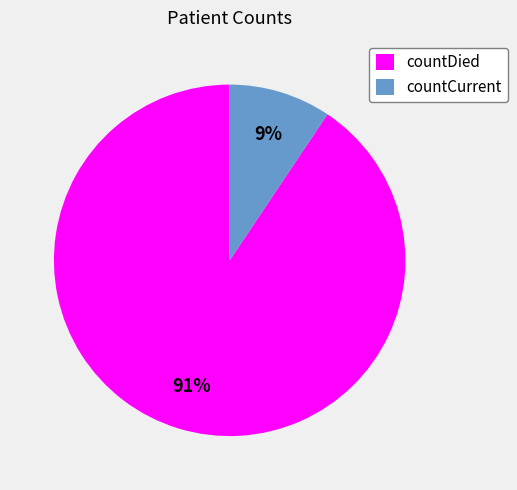

Approximately how many times larger is the value at countCurrent compared to countDied?

0.1